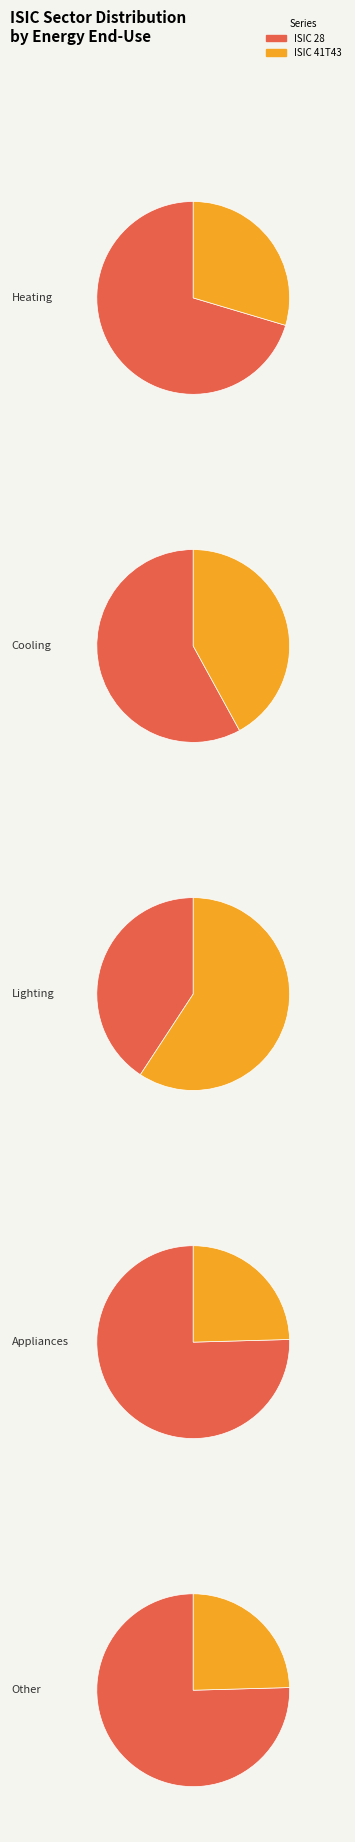

Does Heating represent more than half of the total?

No